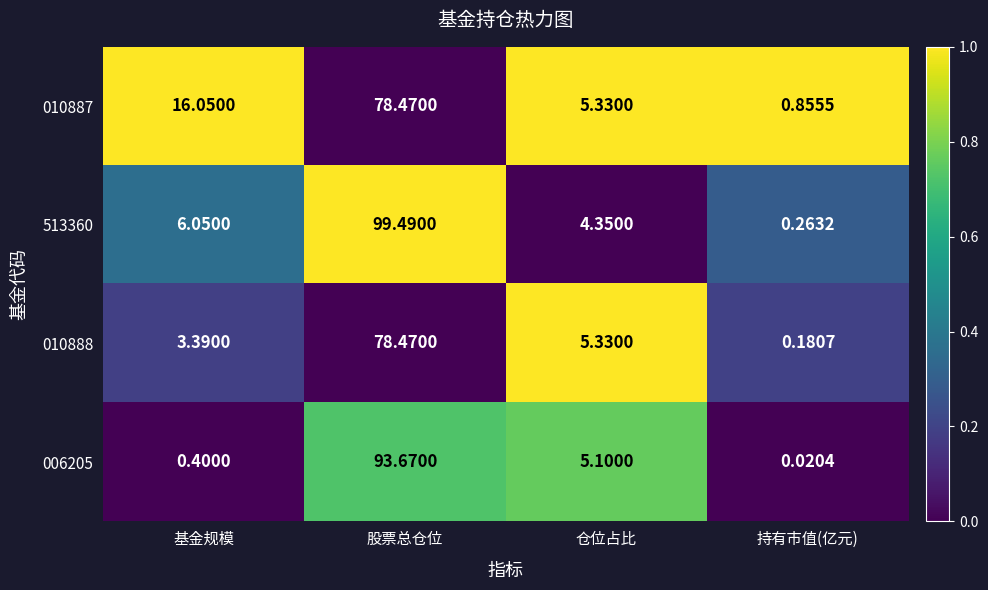

Which series has the largest range (max minus min)?

513360